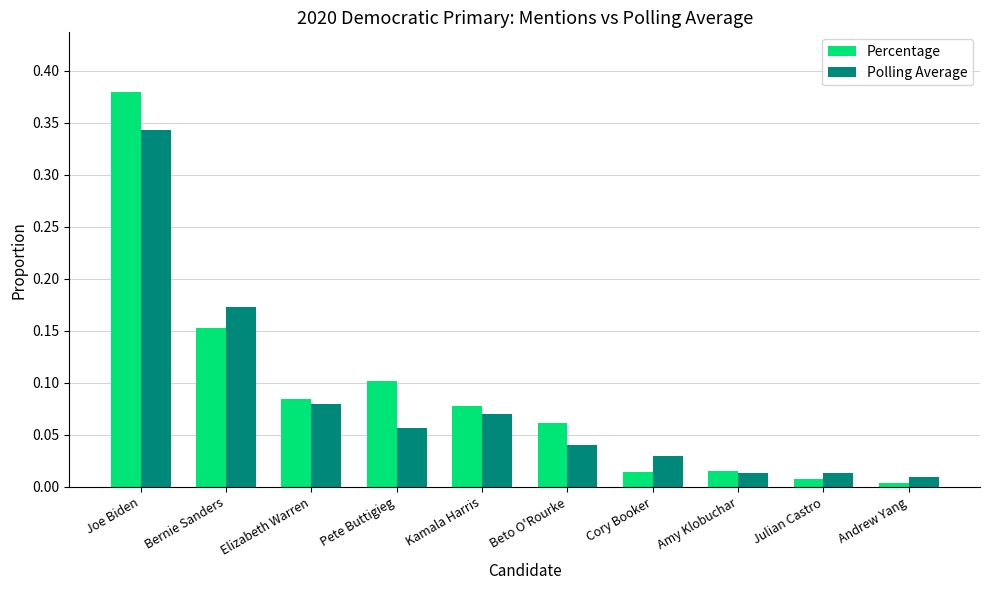

Which category has the highest value across all series?

Joe Biden